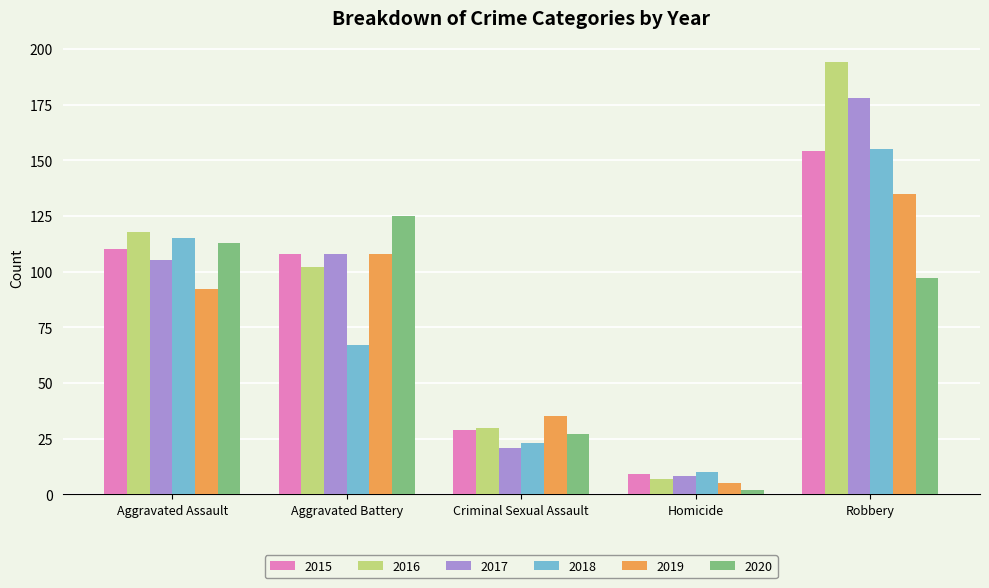

What are all the series names shown in the legend?

2015, 2016, 2017, 2018, 2019, 2020